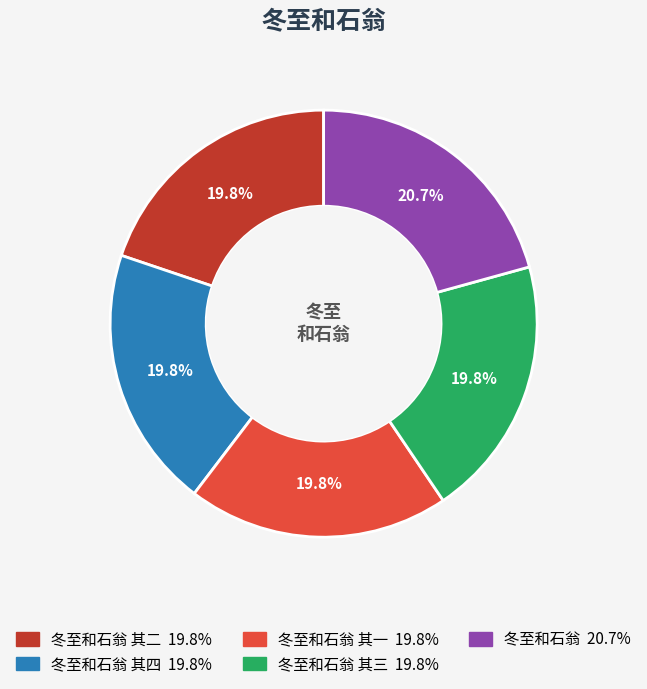

Is there any slice that represents more than half of the pie?

No